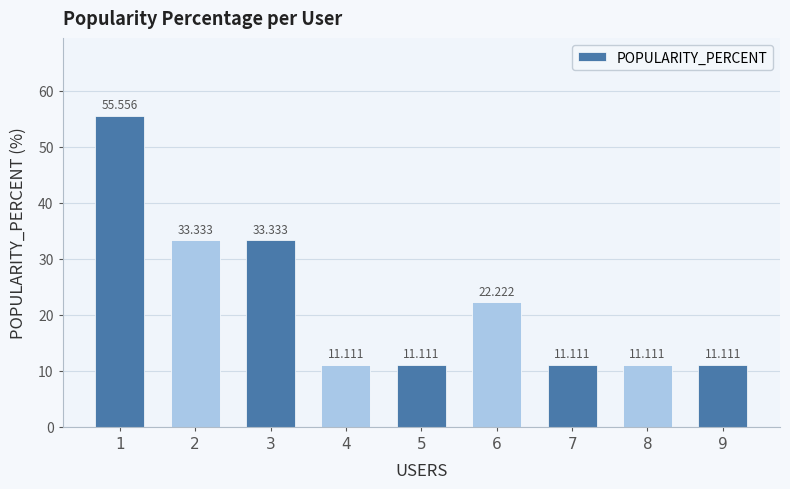

Reading right to left, what are all the values shown in this chart?

9=11.1	8=11.1	7=11.1	6=22.2	5=11.1	4=11.1	3=33.3	2=33.3	1=55.6